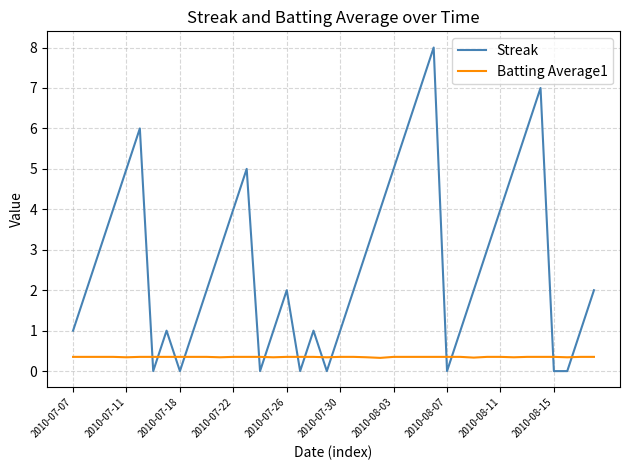

Count the Streak values in the range 1 to 5.

26